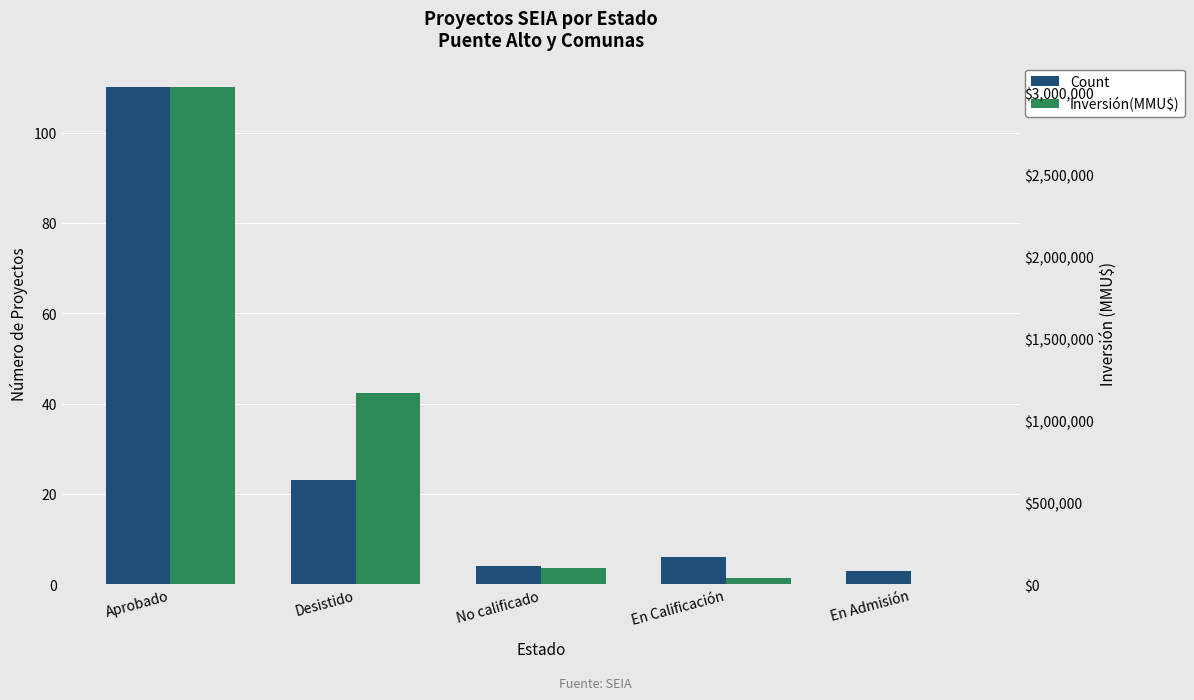

What is the total value across all series at Aprobado?

3029051